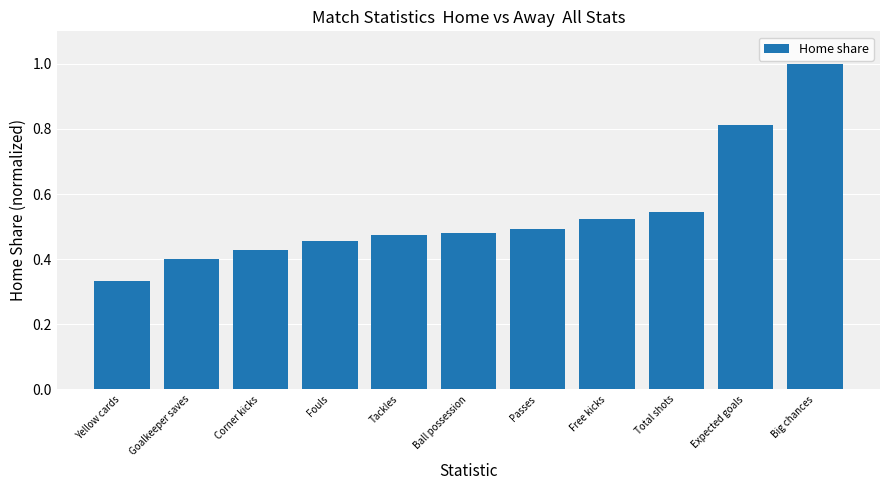

Which label corresponds to the smallest value in the chart?

Yellow cards